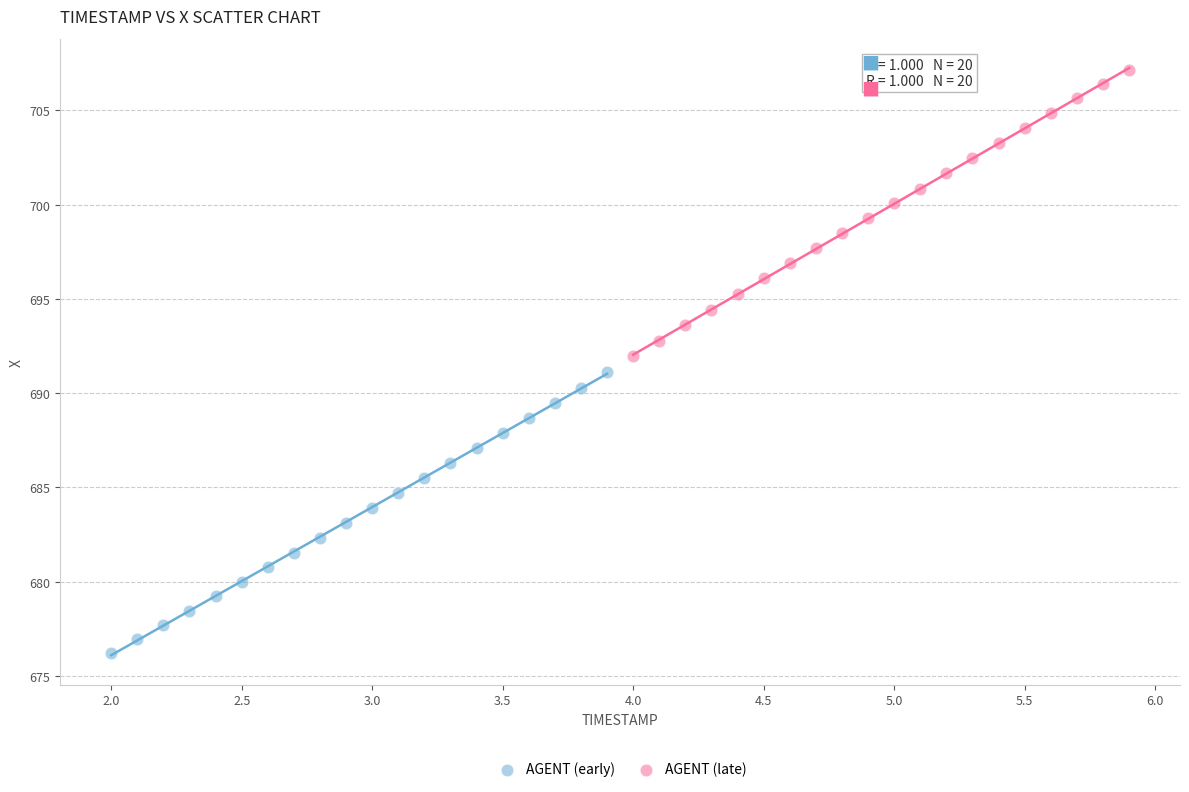

Which series has the widest spread of Y values?

AGENT (late)